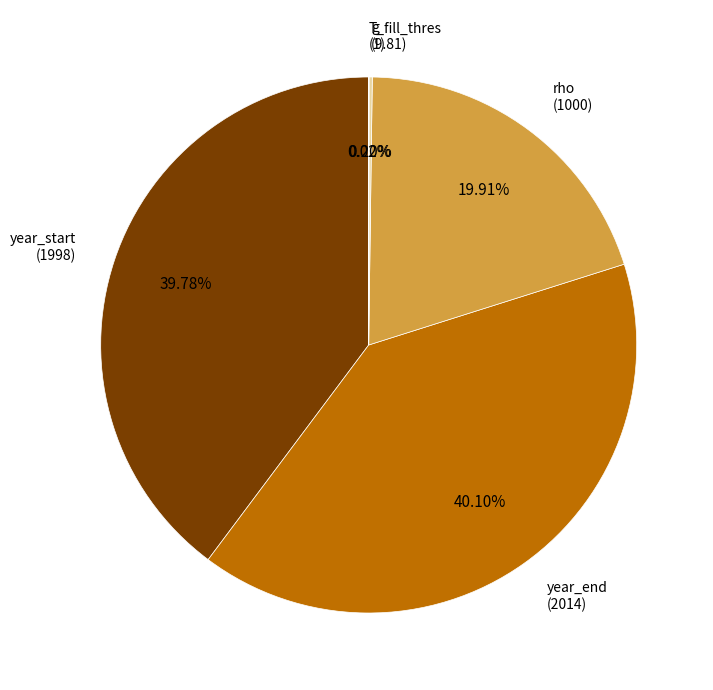

Combined, do year_end and rho account for over 50%?

Yes